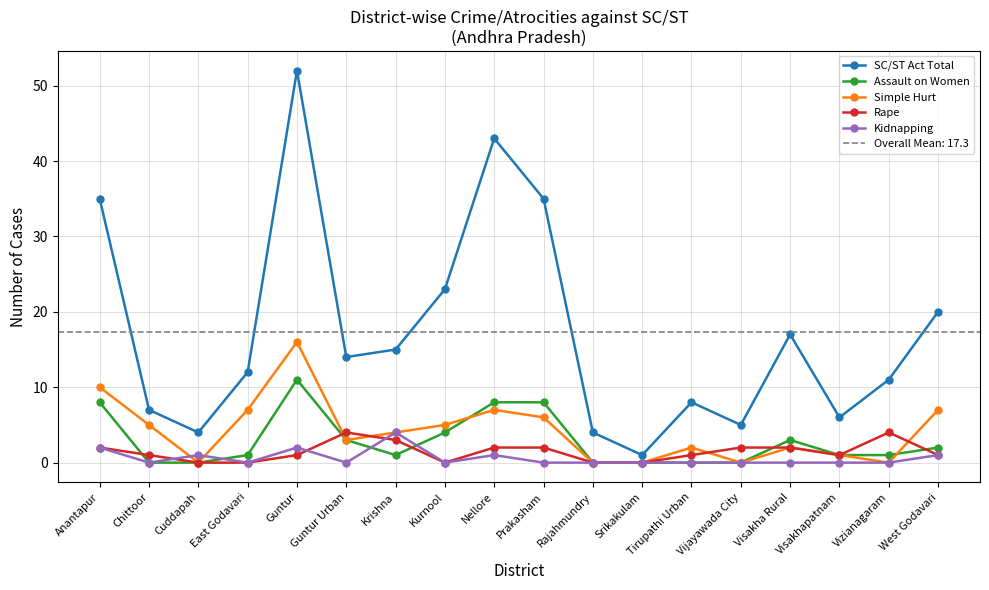

In SC/ST Act Total, how many points are higher than both neighbors (excluding endpoints)?

4